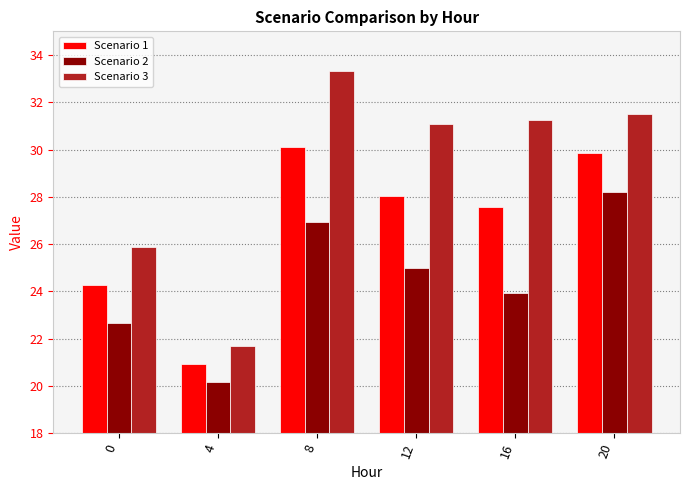

Between 8 and 12, which series saw the biggest shift?

Scenario 3